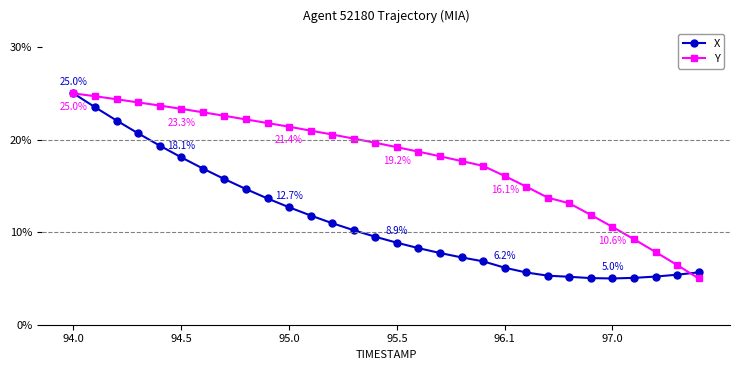

Is this an area chart (filled region under the line)?

No